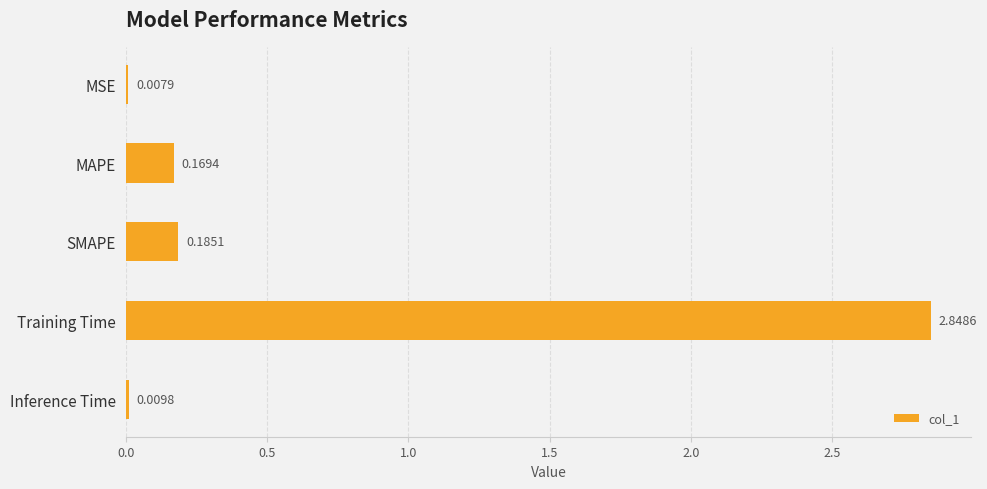

What is the sum of the values at MAPE and SMAPE?

0.4